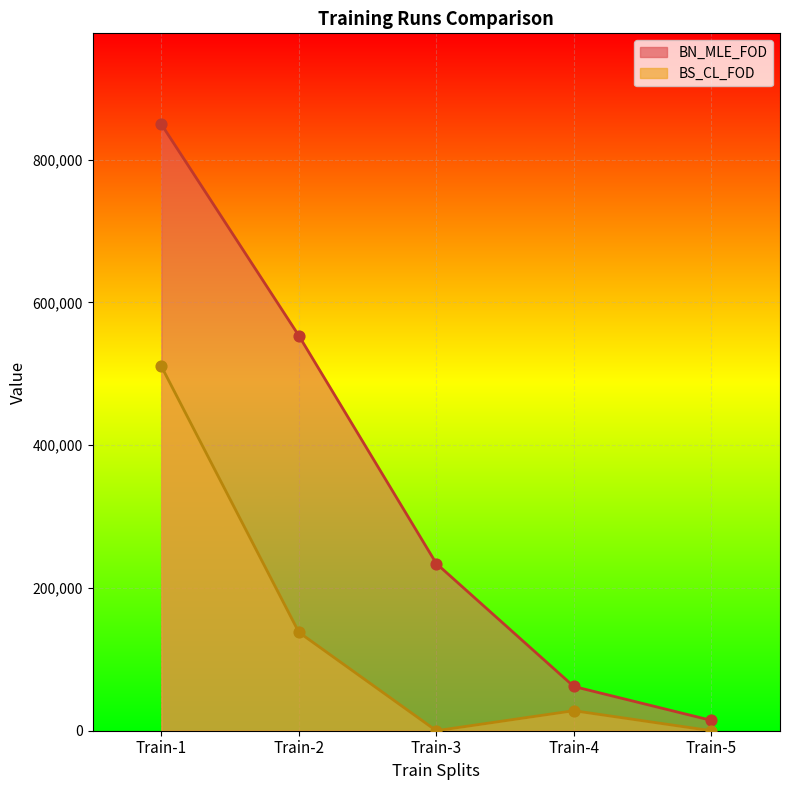

Is the value of BS_CL_FOD at Train-3 greater than the value of BN_MLE_FOD at Train-5?

No